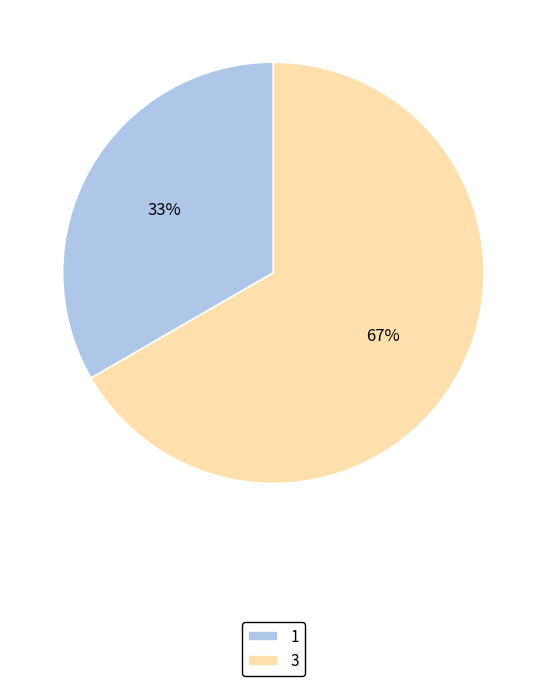

Does 3 represent more than half of the total?

Yes